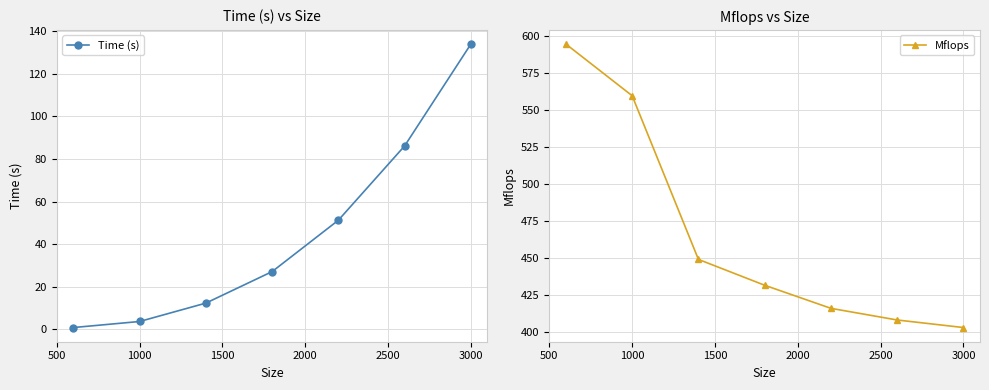

How many lines are shown in the chart?

2